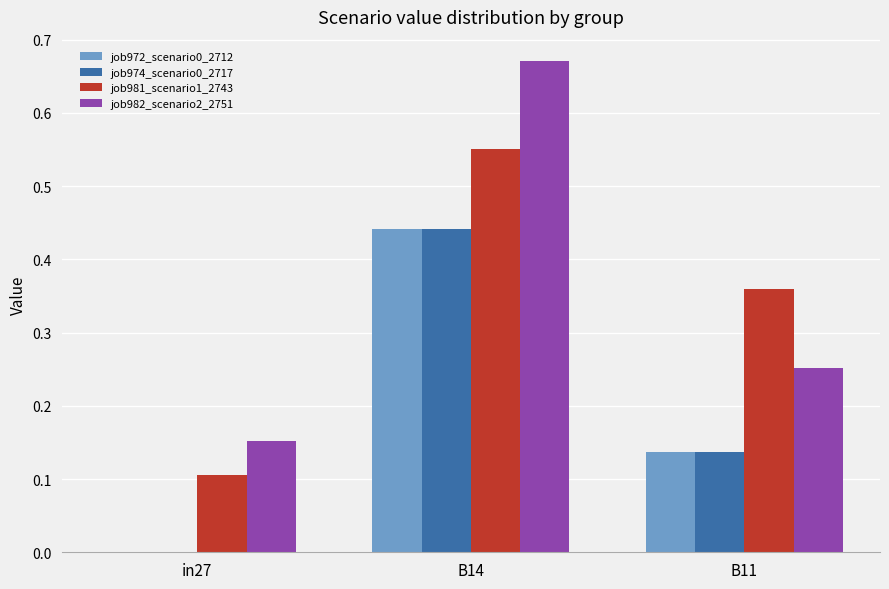

Between B14 and B11, which series saw the biggest shift?

job982_scenario2_2751